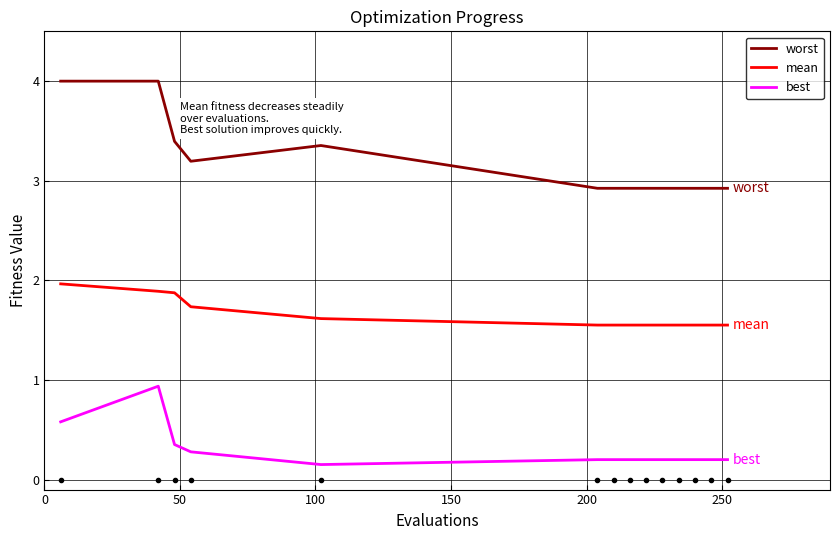

True or false: worst and best intersect in this chart.

False